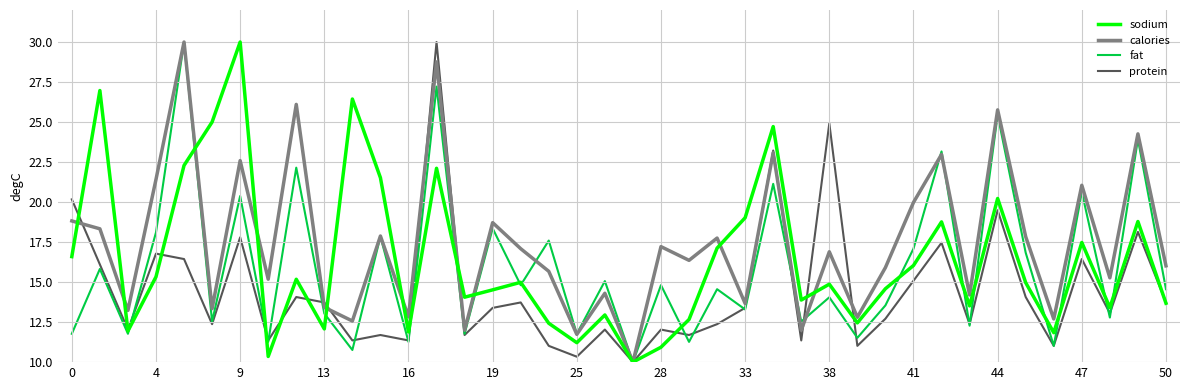

Which series has the largest total across all categories?

calories